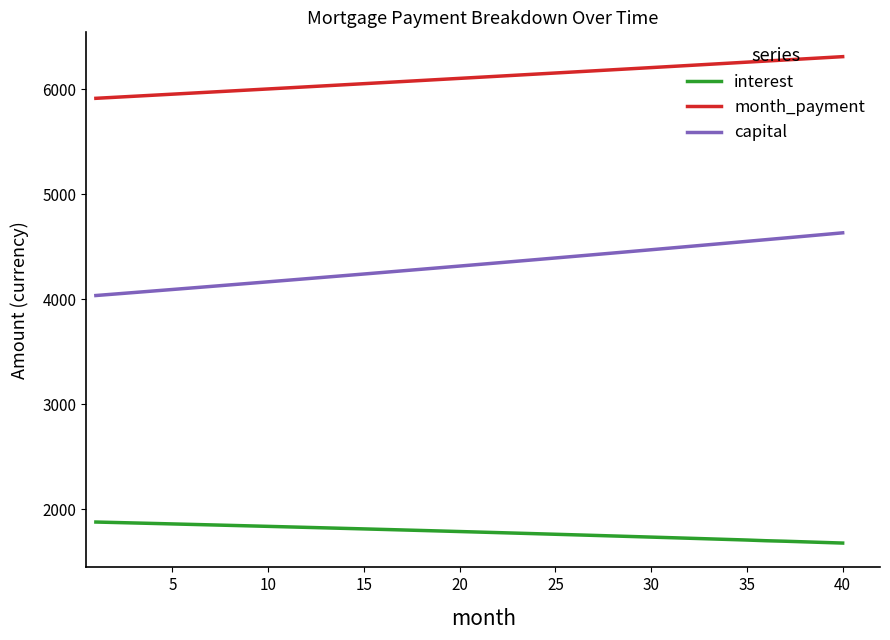

Does the chart have visible grid lines?

No